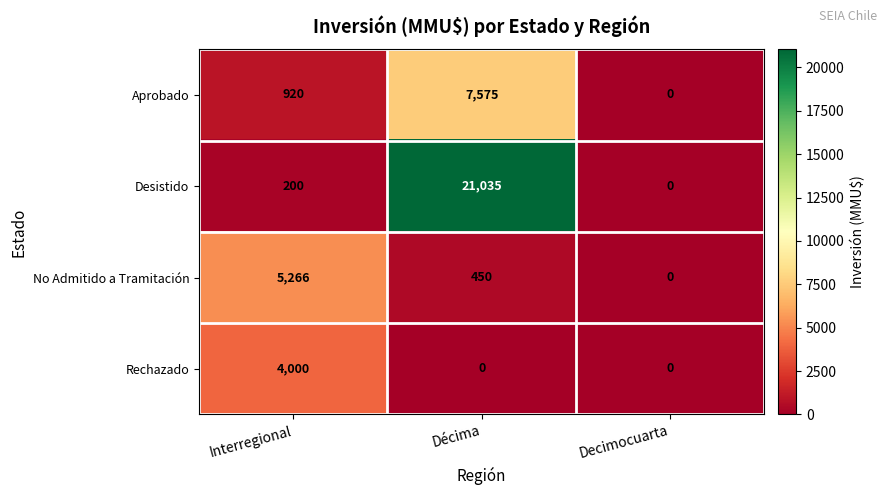

What is the total value across all series at Décima?

29060